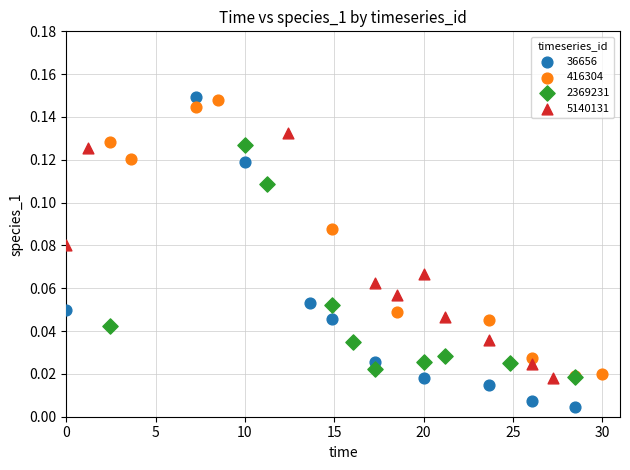

Which series has the widest spread of Y values?

36656